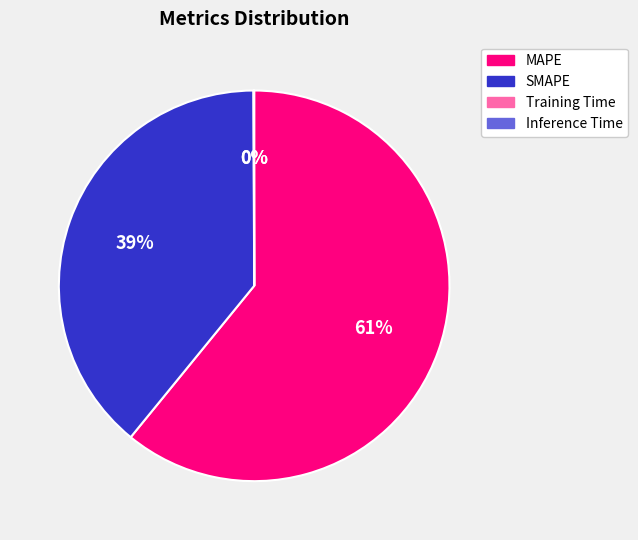

Which category has the biggest portion of the pie?

MAPE